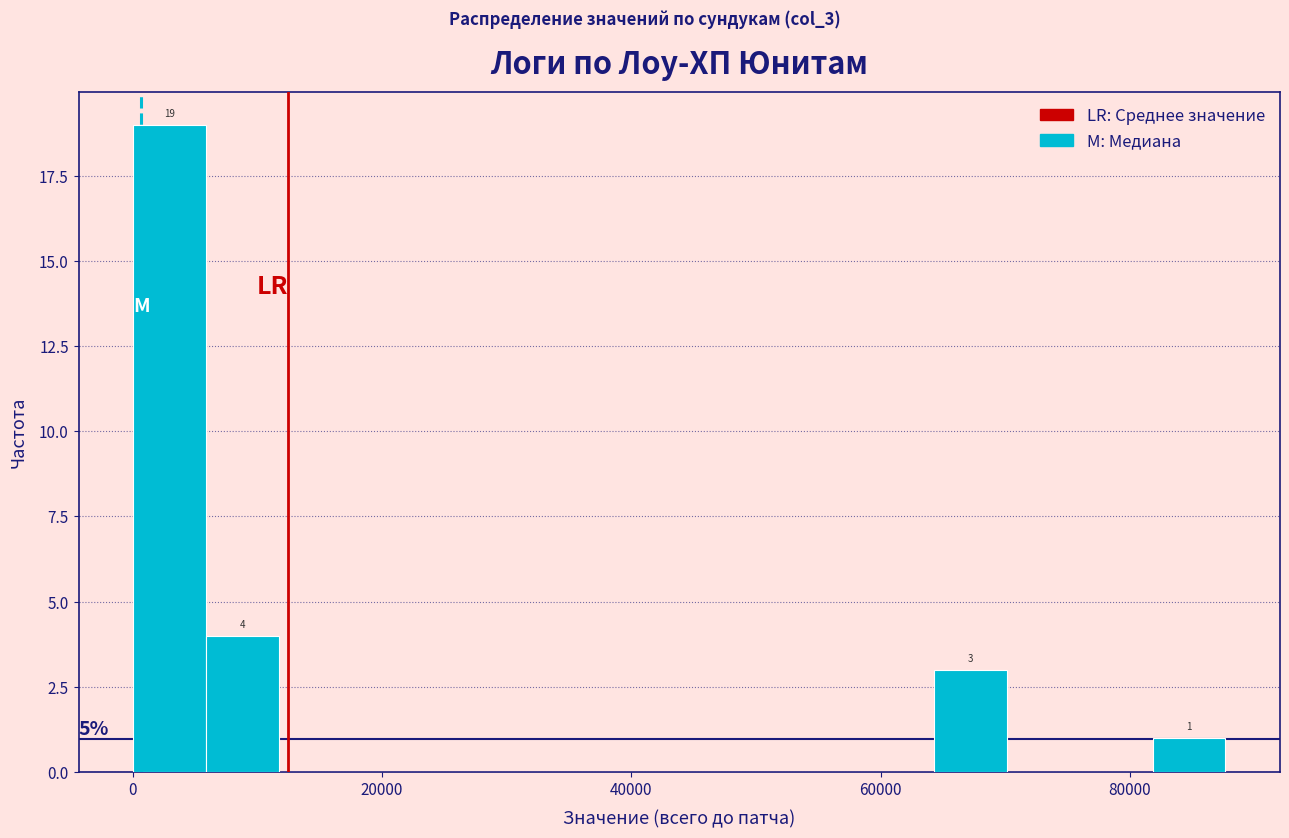

Around what value on the x-axis is the tallest bar? Give the approximate position of its centre, as read against the axis.

2000